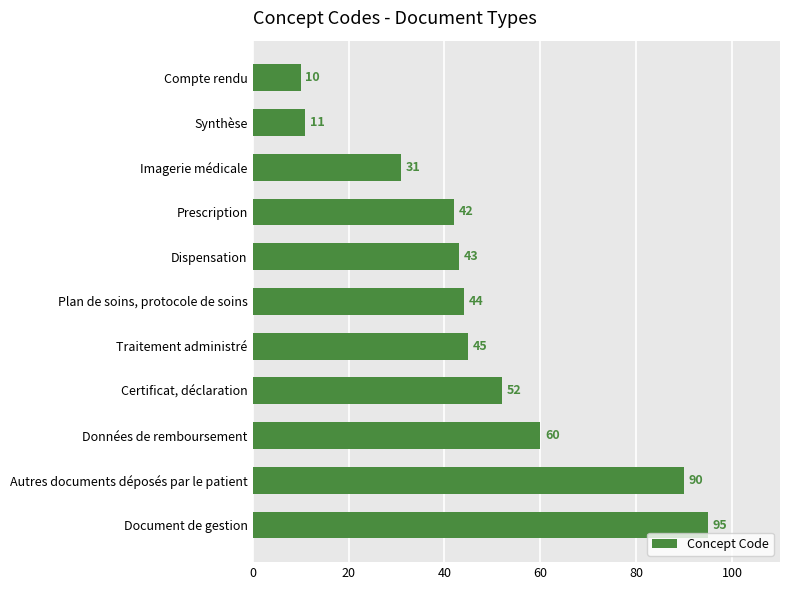

Where is the data nearest to the value 52?

Certificat, déclaration